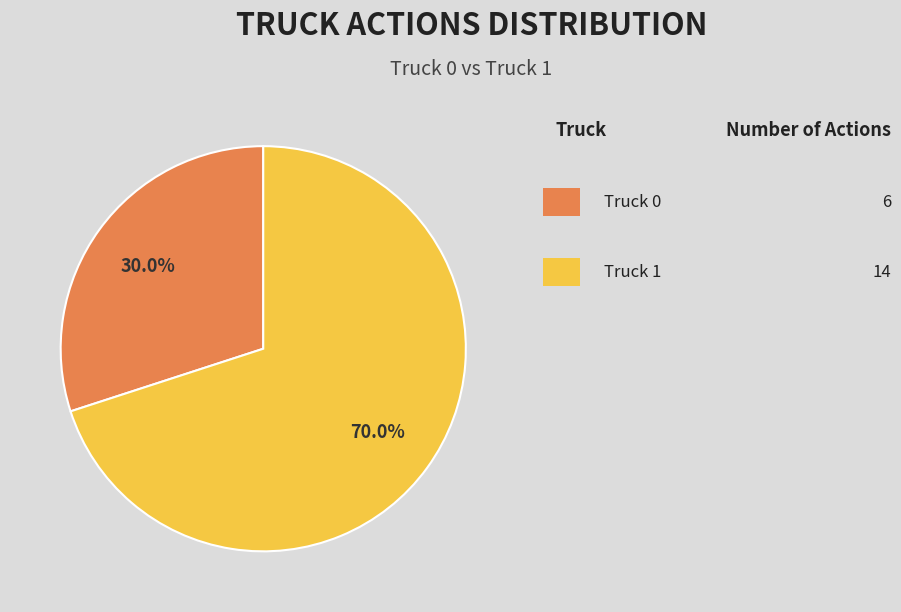

To the nearest percent, what is the average slice percentage?

50%